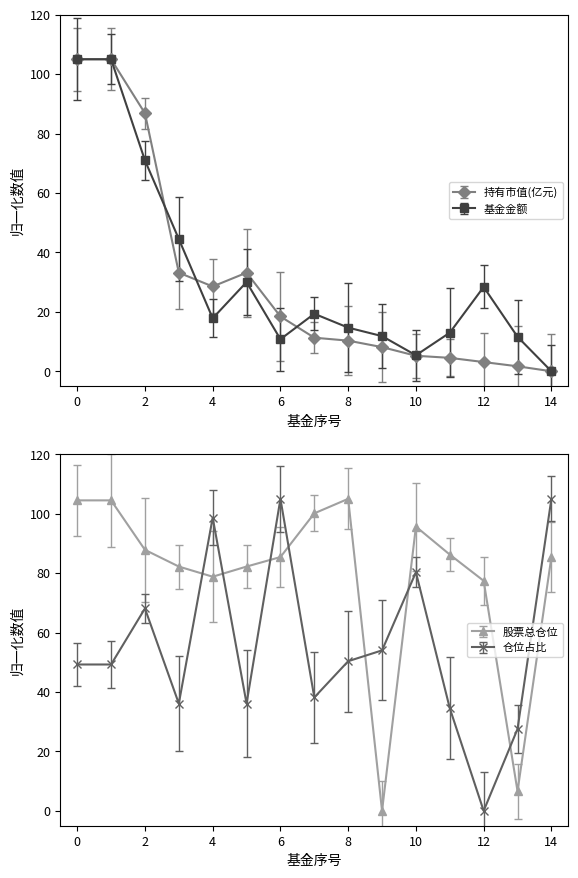

What value does the 持有市值(亿元) series have at 5?

33.2